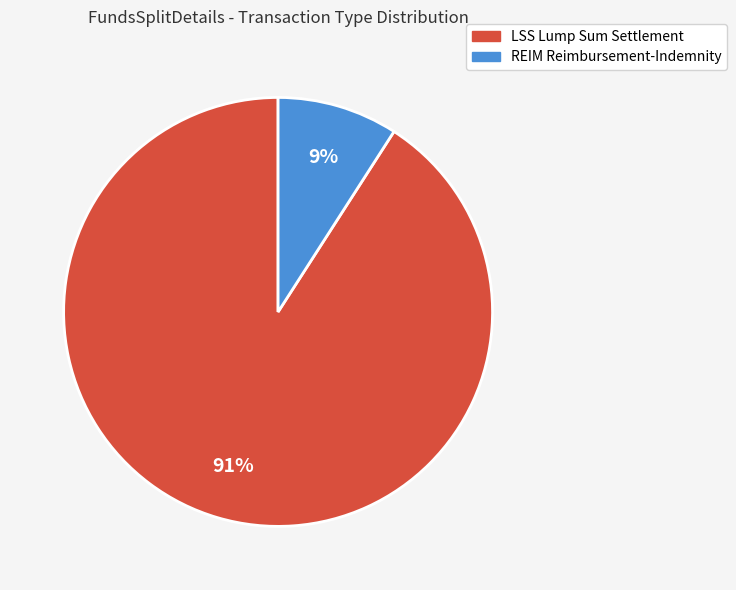

Which slice is the largest?

LSS Lump Sum Settlement